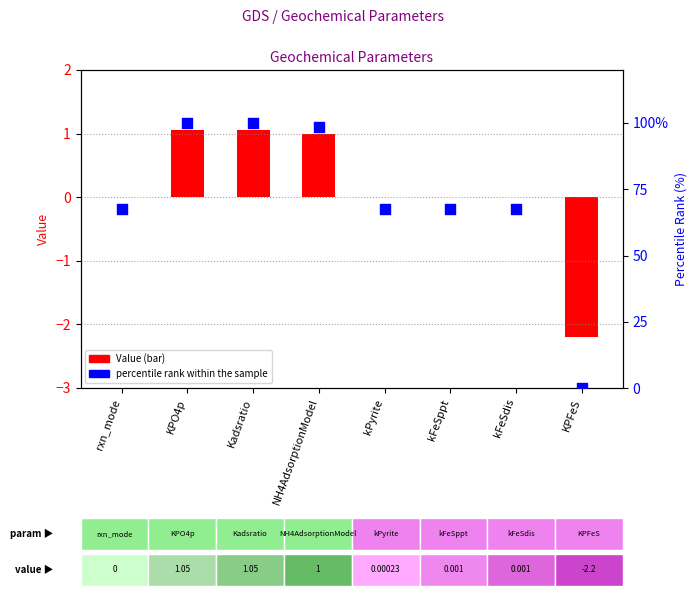

At which category is the sum across all series the highest?

KPO4p